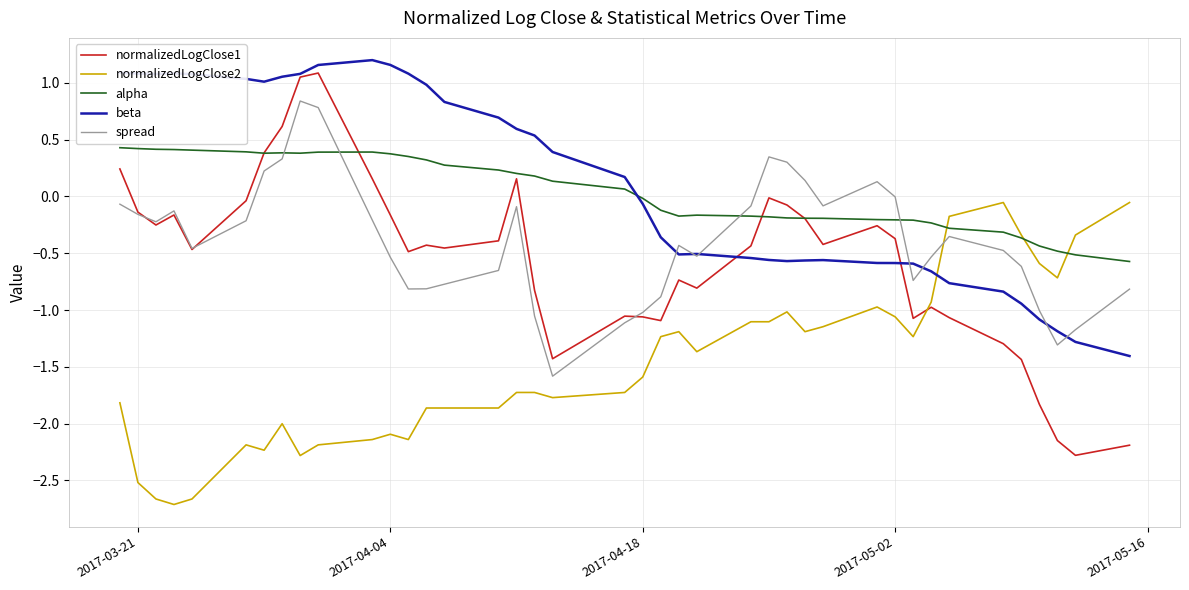

Which series has the largest range (max minus min)?

normalizedLogClose1